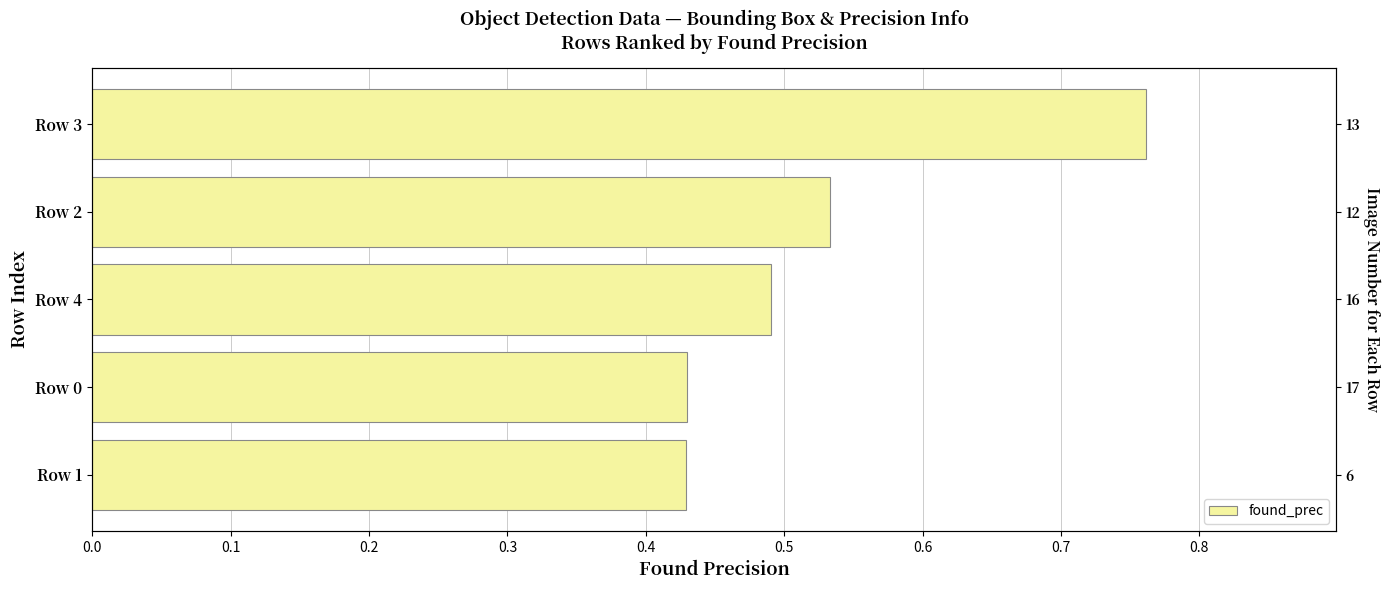

What value does the data have at Row 3?

0.8